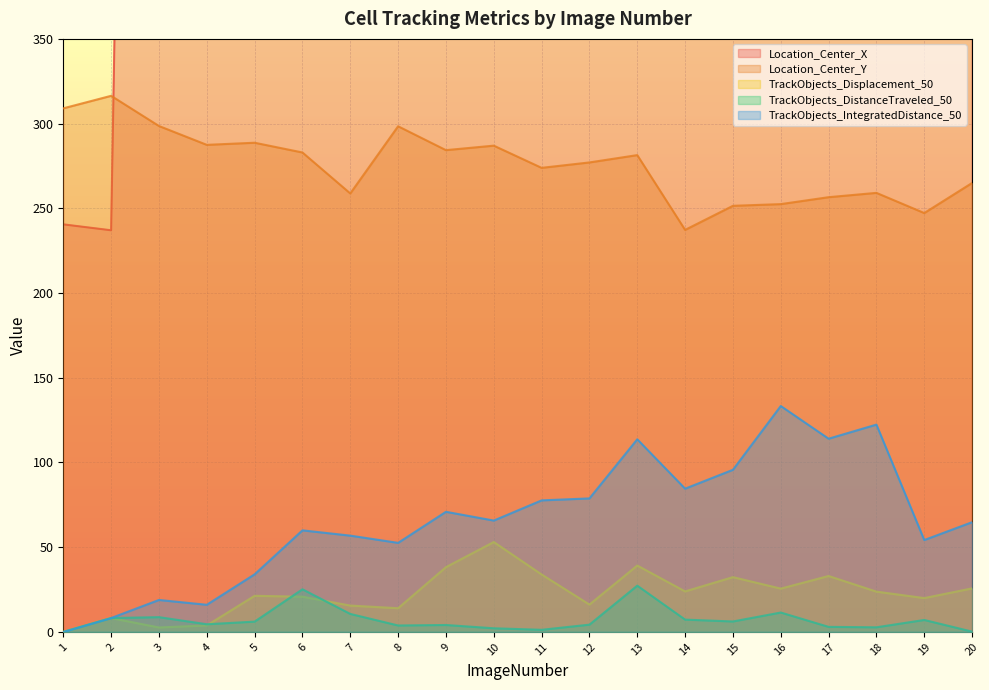

Is the value of TrackObjects_Displacement_50 at 2 greater than the value of Location_Center_X at 14?

No